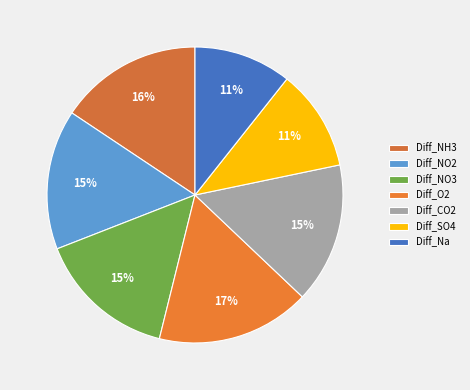

Does Diff_Na represent more than half of the total?

No